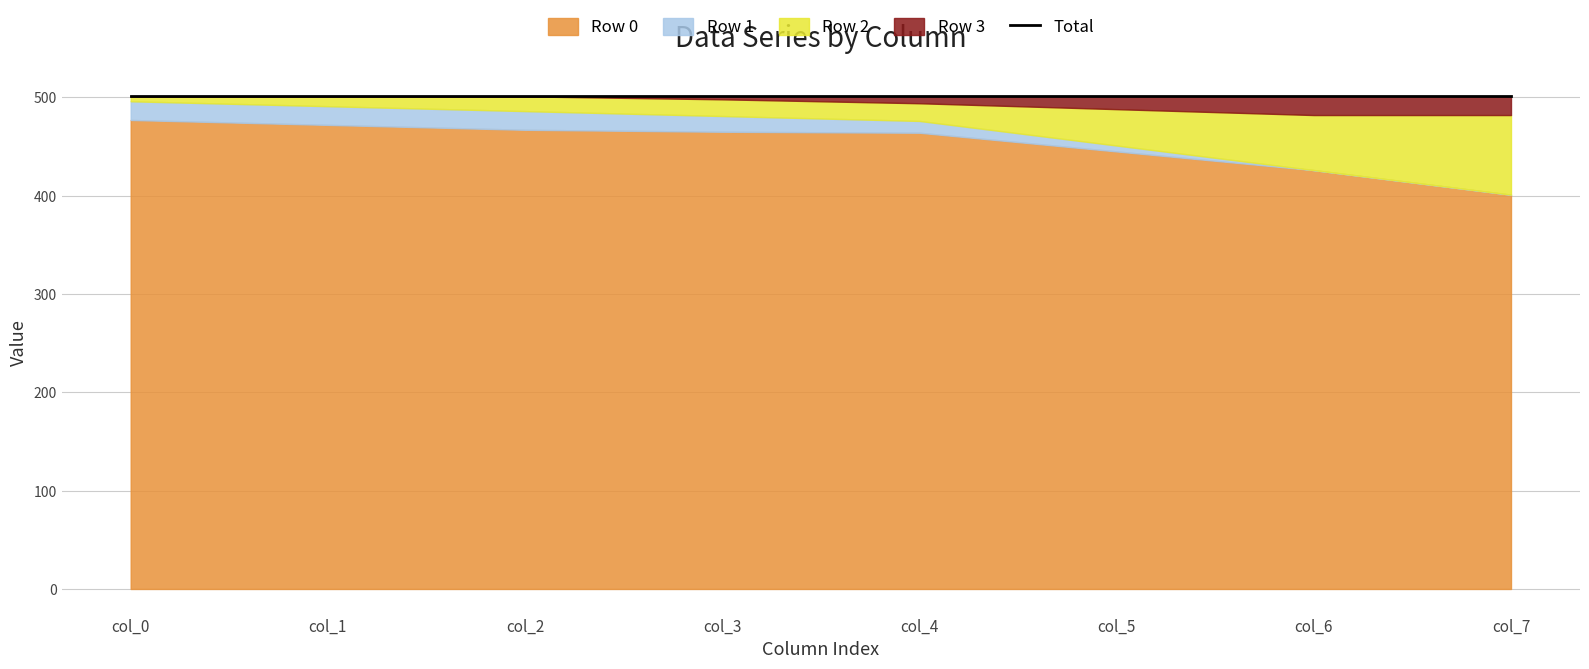

Between which two adjacent categories do Row 3 and Row 1 first intersect?

col_4 and col_5